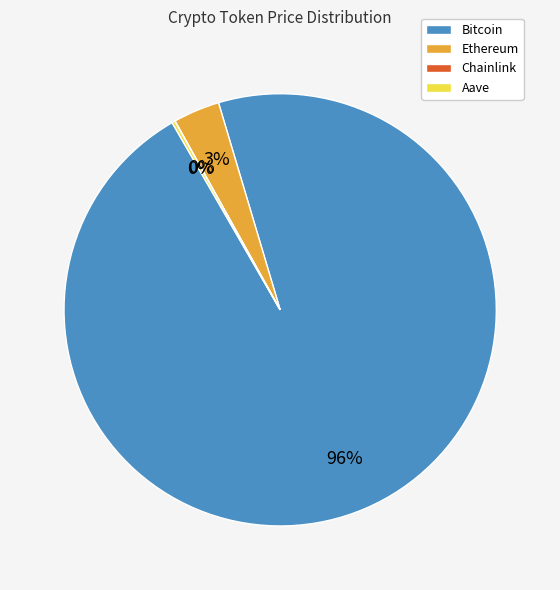

What is the largest slice in the pie chart?

Bitcoin